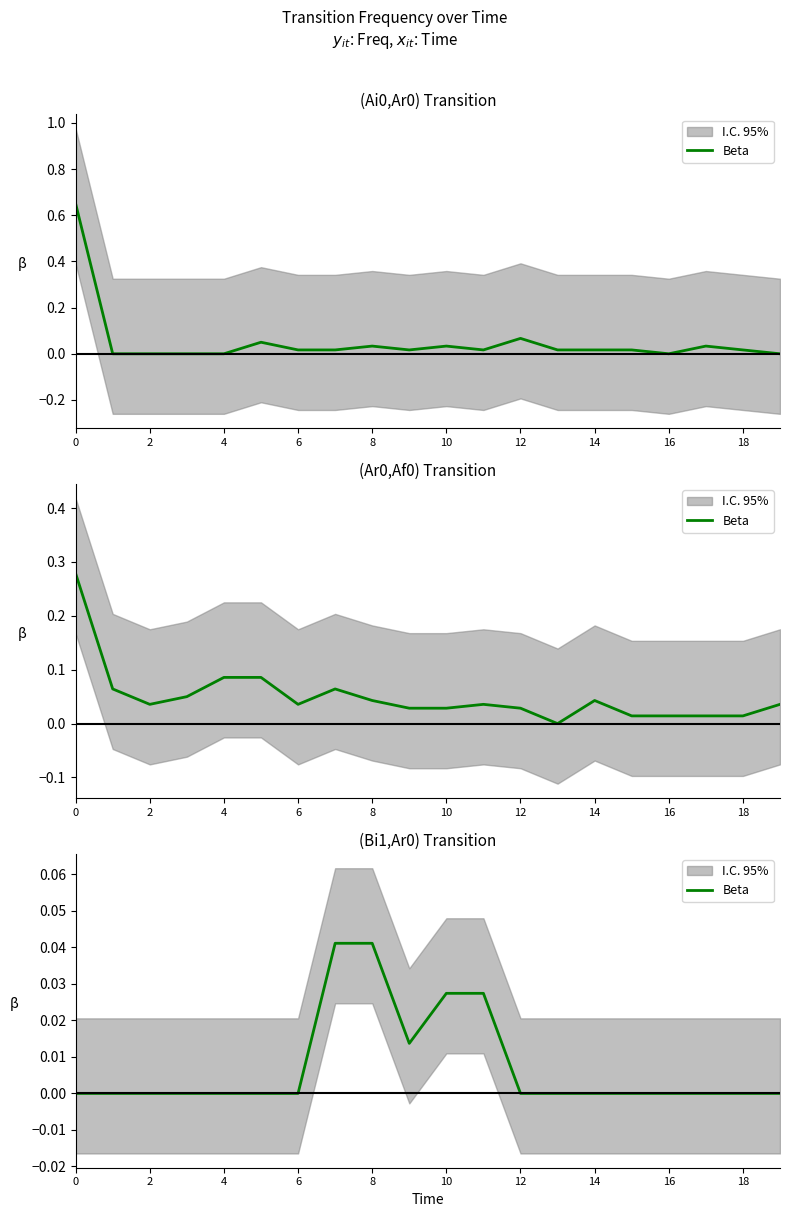

Is it true that the value at 12 is 0.0?

True